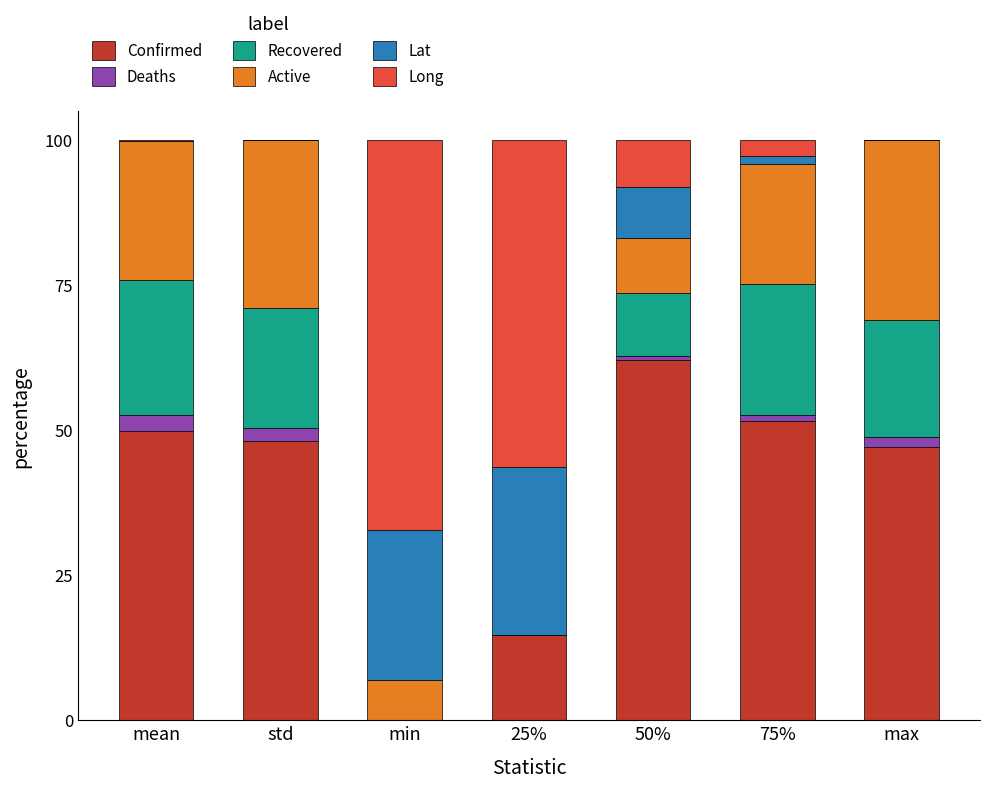

What is the highest value of the Confirmed series?

62.1